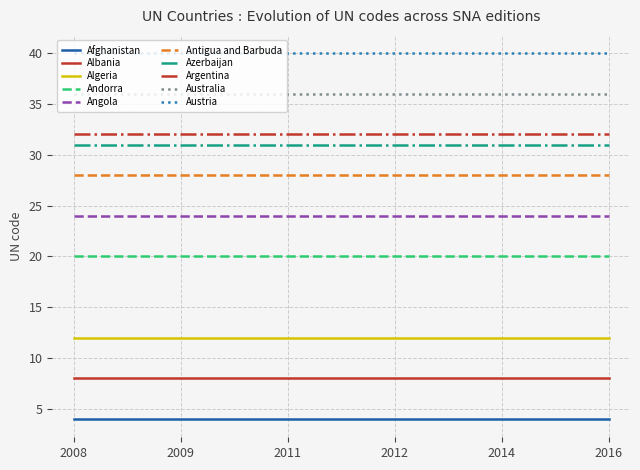

True or false: Azerbaijan has a value of 54 at 2014.

False